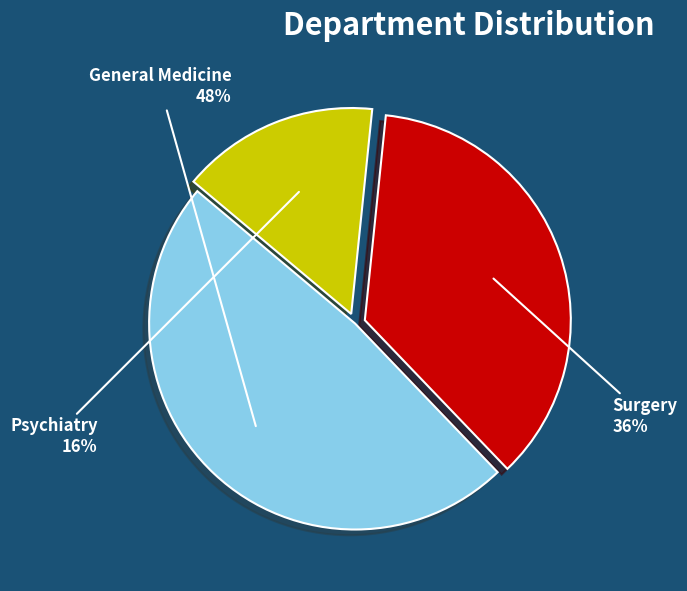

Which category has the biggest portion of the pie?

General Medicine